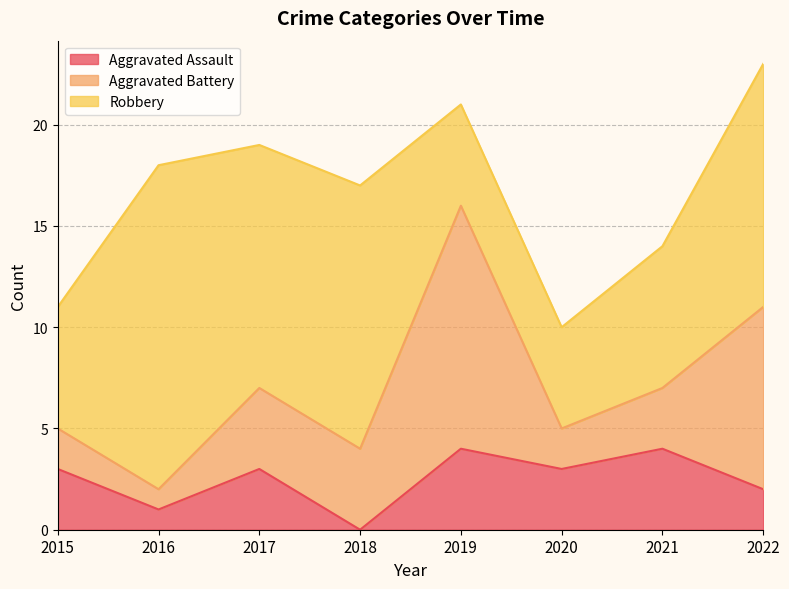

What is the sum of all Aggravated Assault values?

20